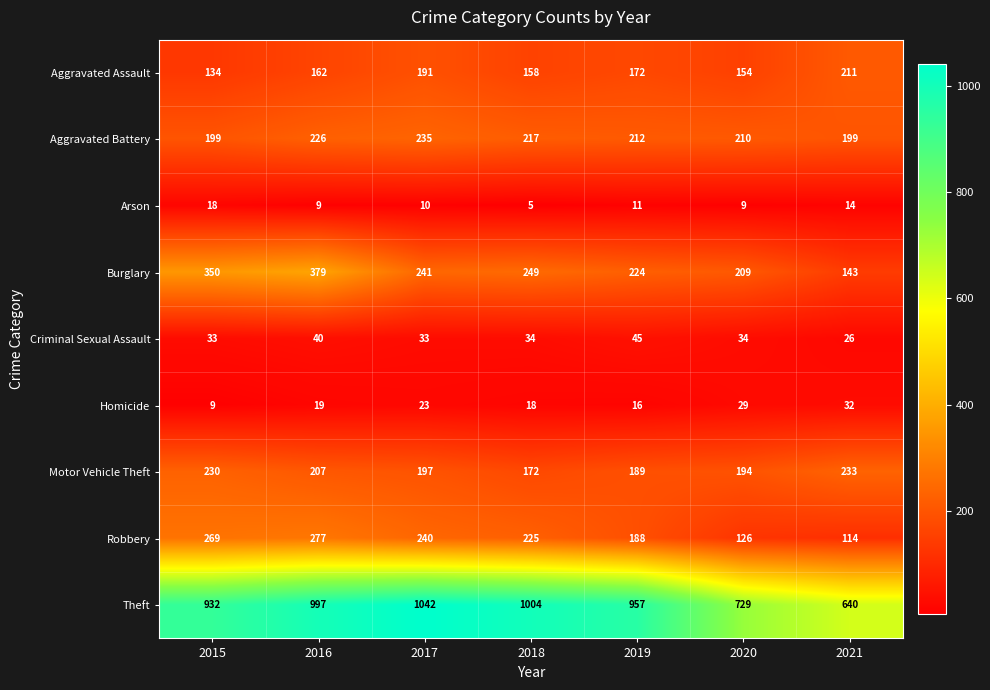

Count the number of categories in the chart.

7